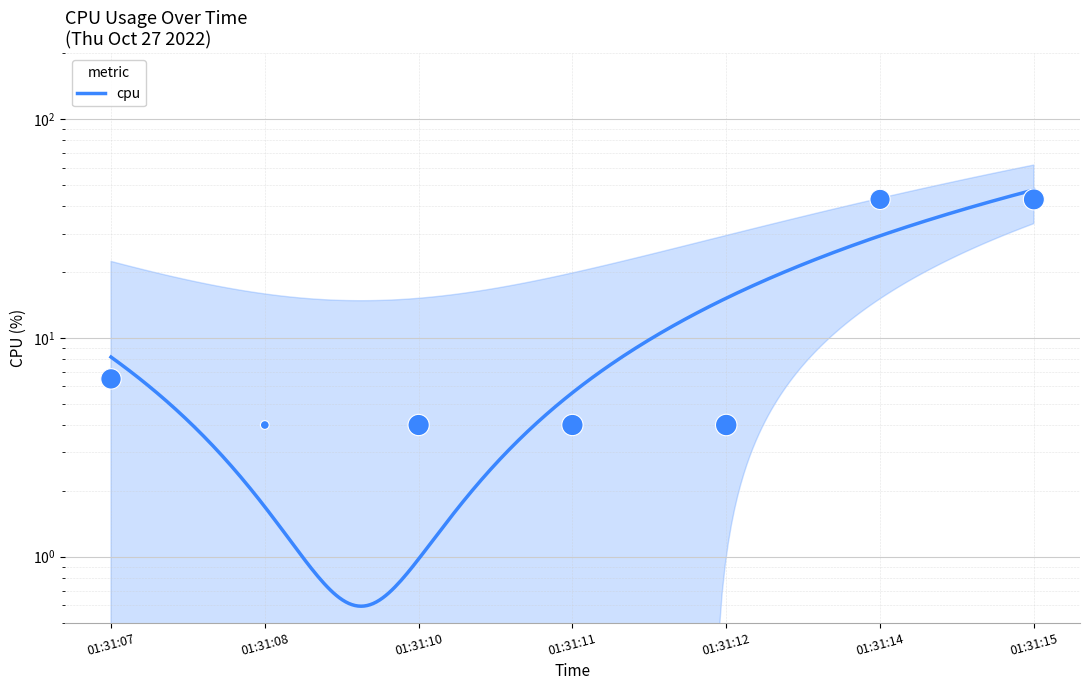

Which has a higher value, 01:31:07 or 01:31:10?

01:31:07